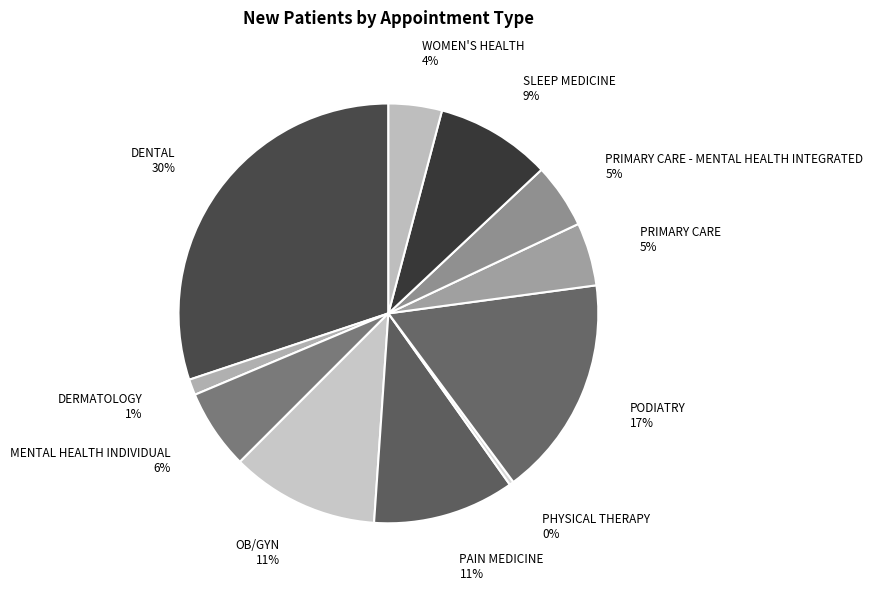

What is the ratio of the value at PODIATRY to the value at SLEEP MEDICINE?

1.9